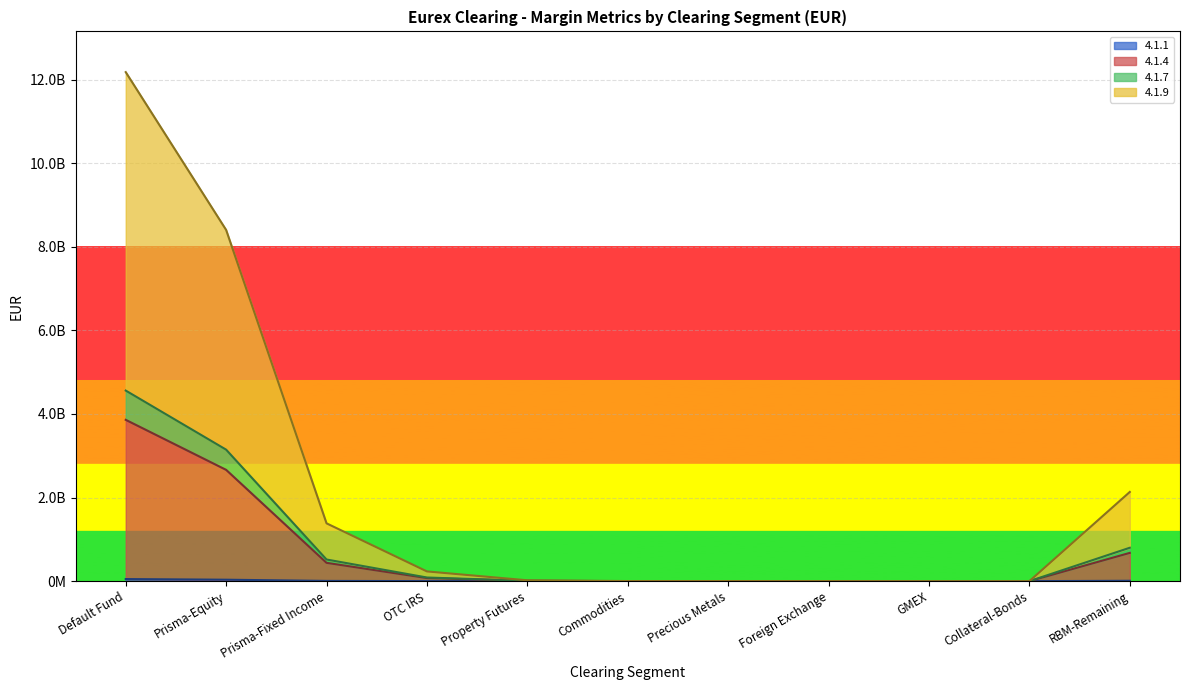

How many categories are shown in the chart?

11